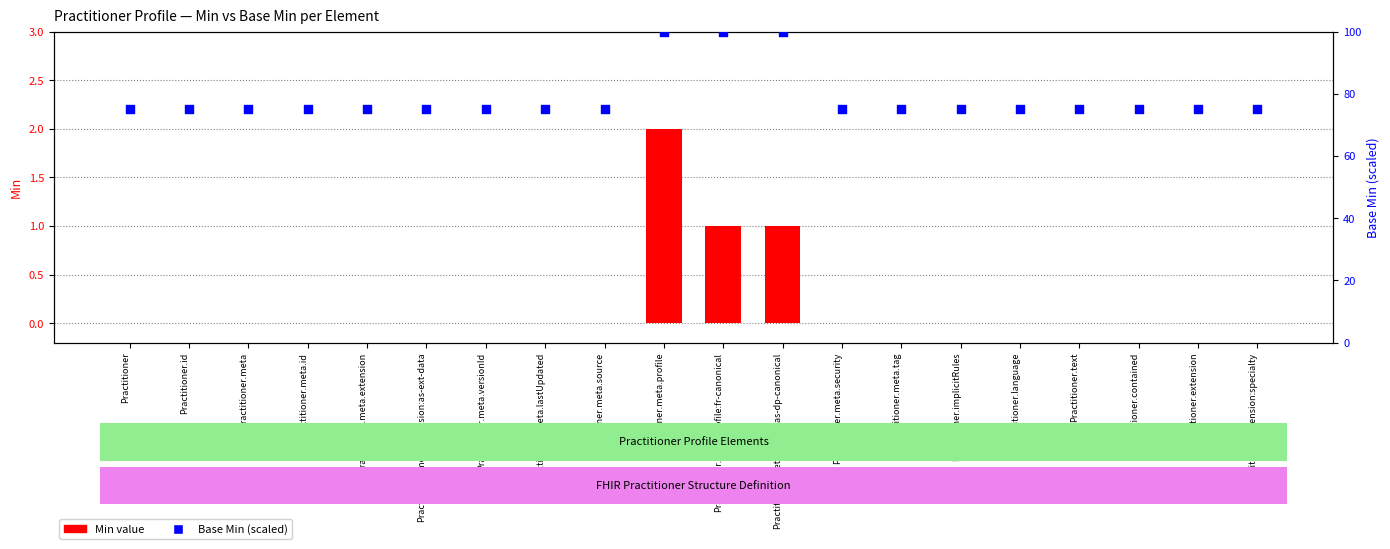

Which series reaches the minimum Y coordinate?

Min (transformed count)